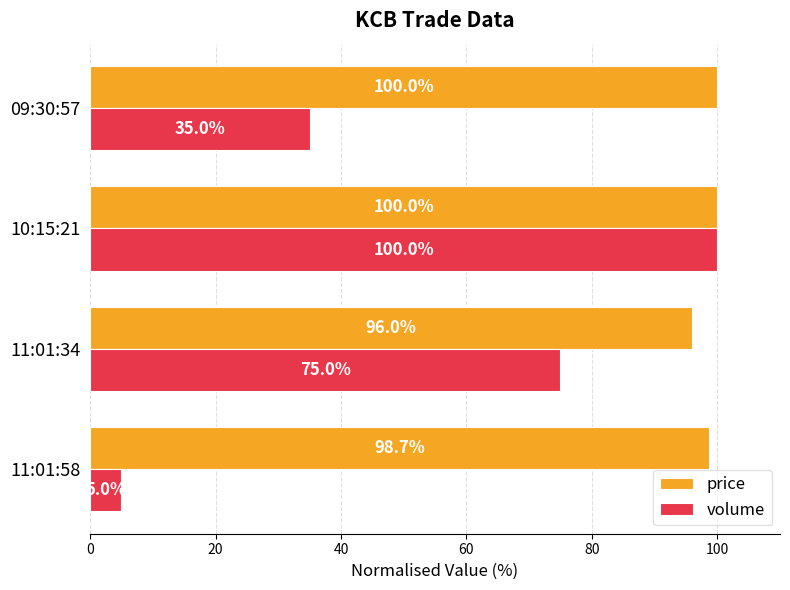

The value of volume at 11:01:34 is 75.0. True or false?

True